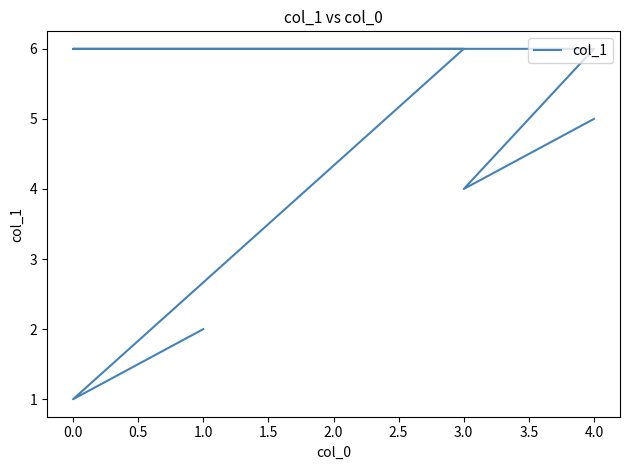

Approximately how many times larger is the value at 1.0 compared to 1.0?

3.0